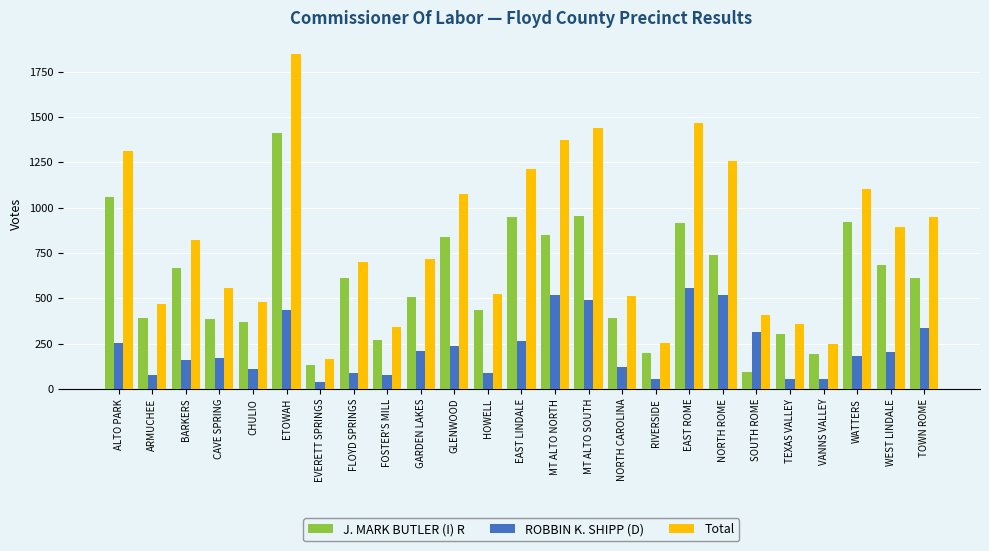

How many data points in Total are less than 717?

12